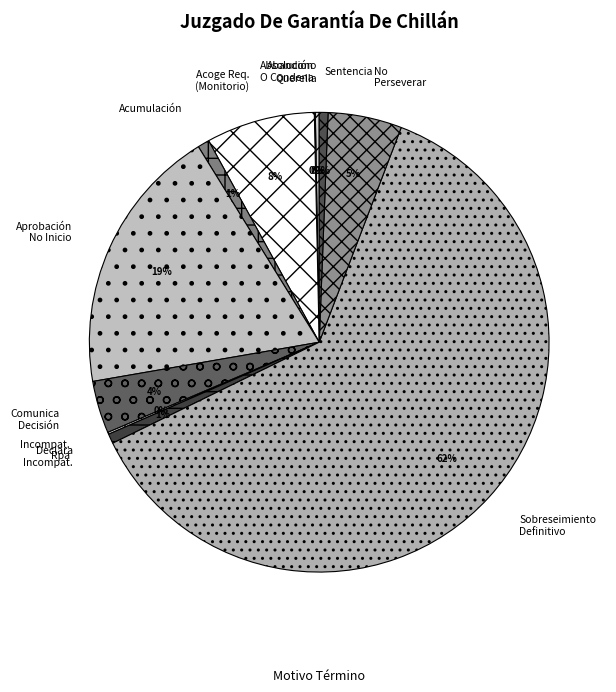

Rank the categories by value from lowest to highest.

Absolución O Condena., Declara Incompetencia Rpa, Abandono De La Querella, Sentencia., Declara Incompetencia., Acumulación., Comunica Y/O Aplica Decisión Ppio., No Perseverar En El Procedimiento., Acoge Requerimiento (Monitorio)., Aprobación No Inicio Investigación., Declara Sobreseimiento Definitivo.